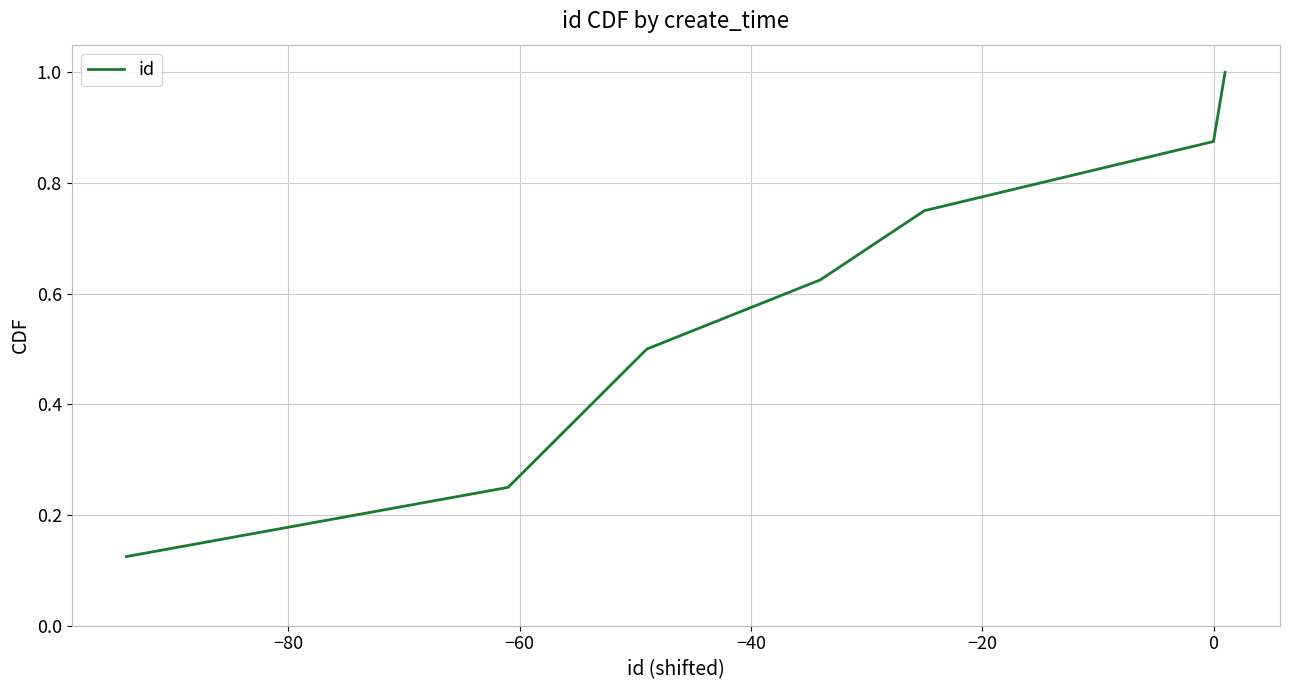

What is the sum of all values?

4.5